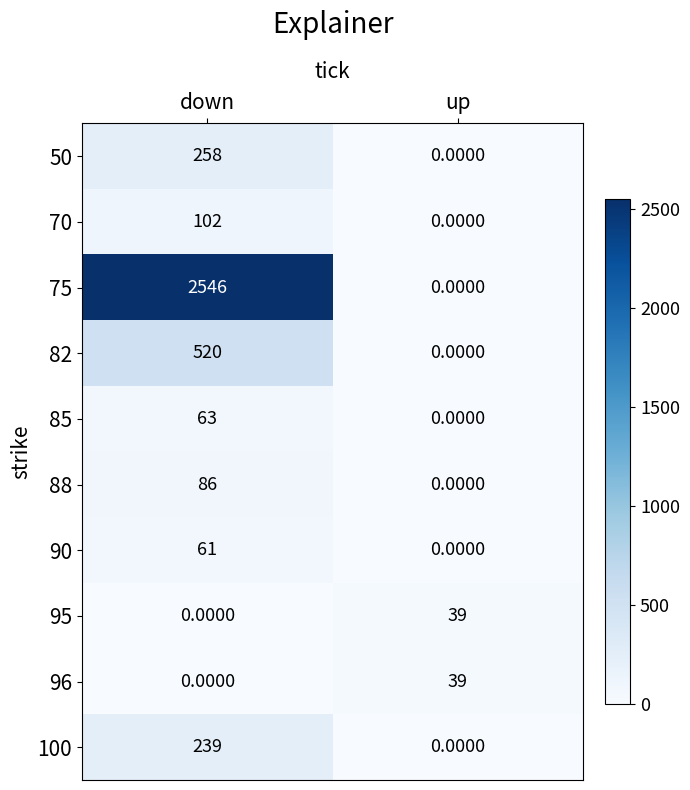

Is the value of 50 at up greater than the value of 85 at down?

No